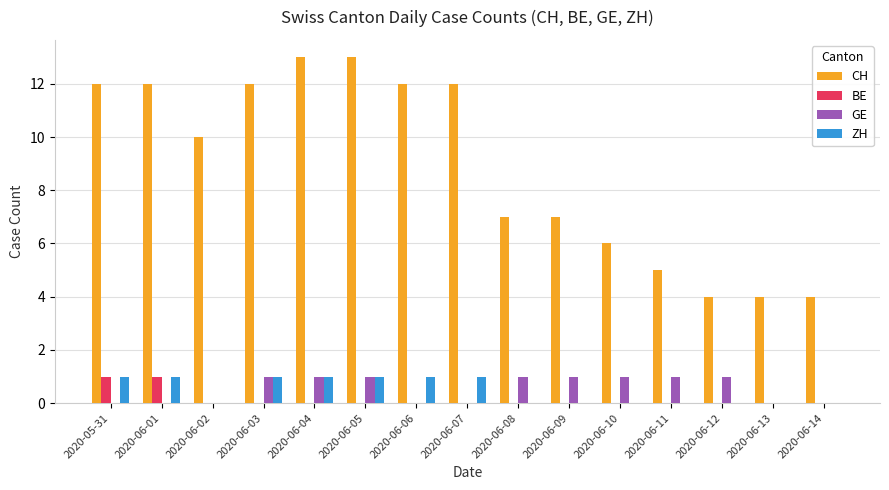

The CH series shows 3 at 2020-06-09. True or false?

False